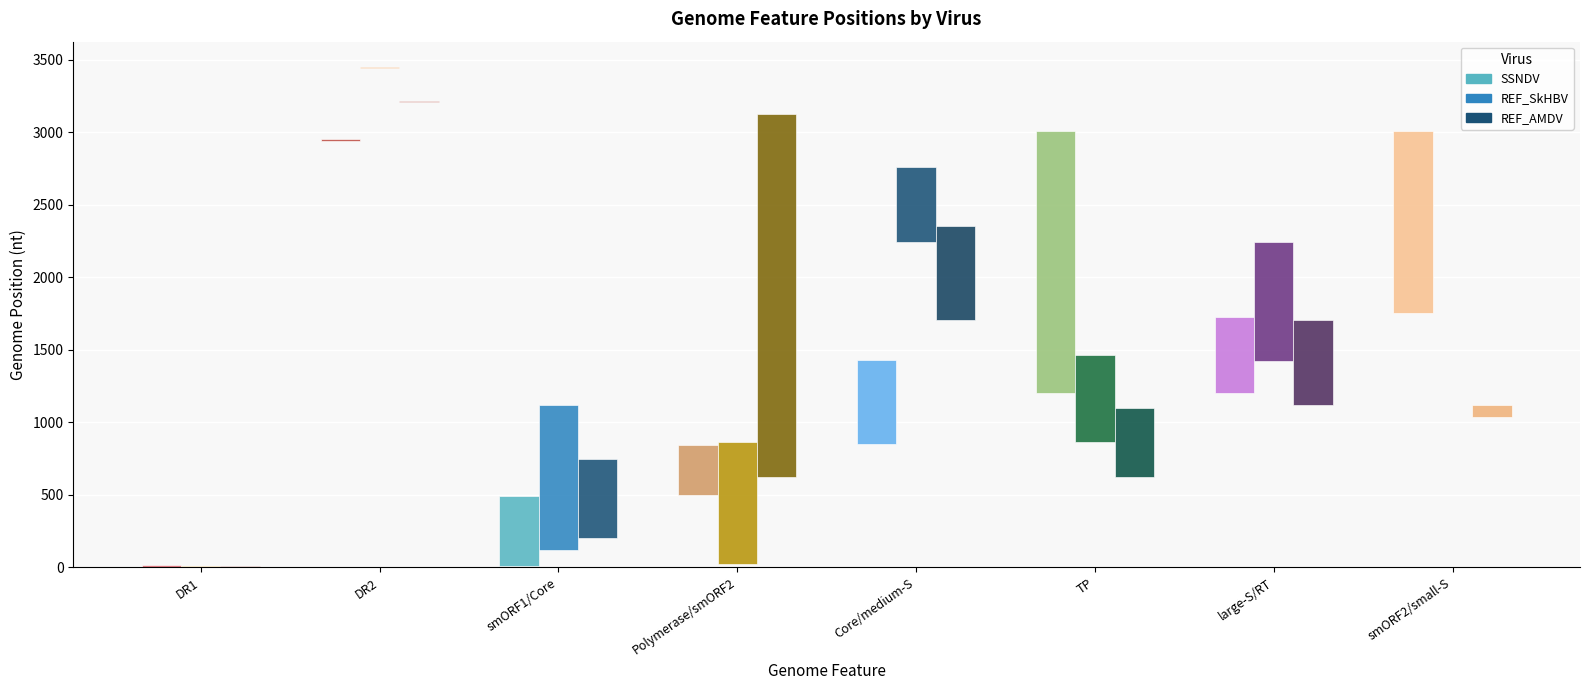

What are all the series names shown in the legend?

SSNDV, REF_SkHBV, REF_AMDV